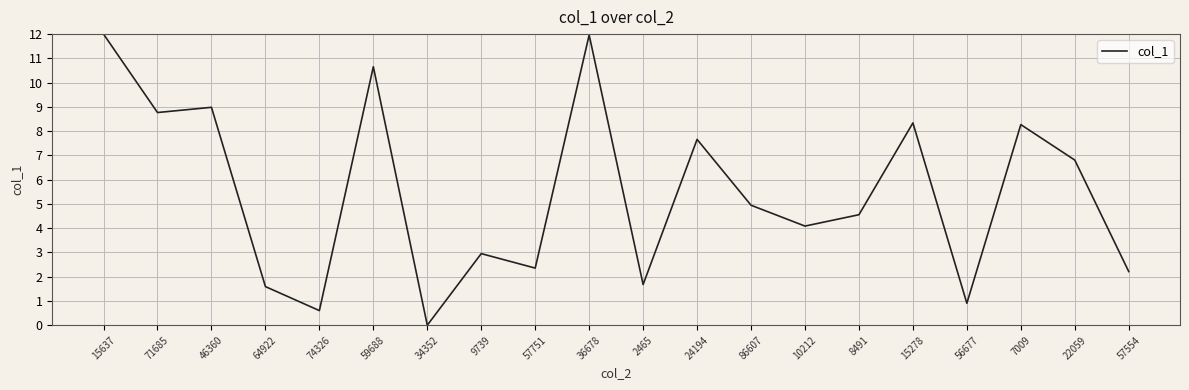

At which label is the value closest to 6?

22059